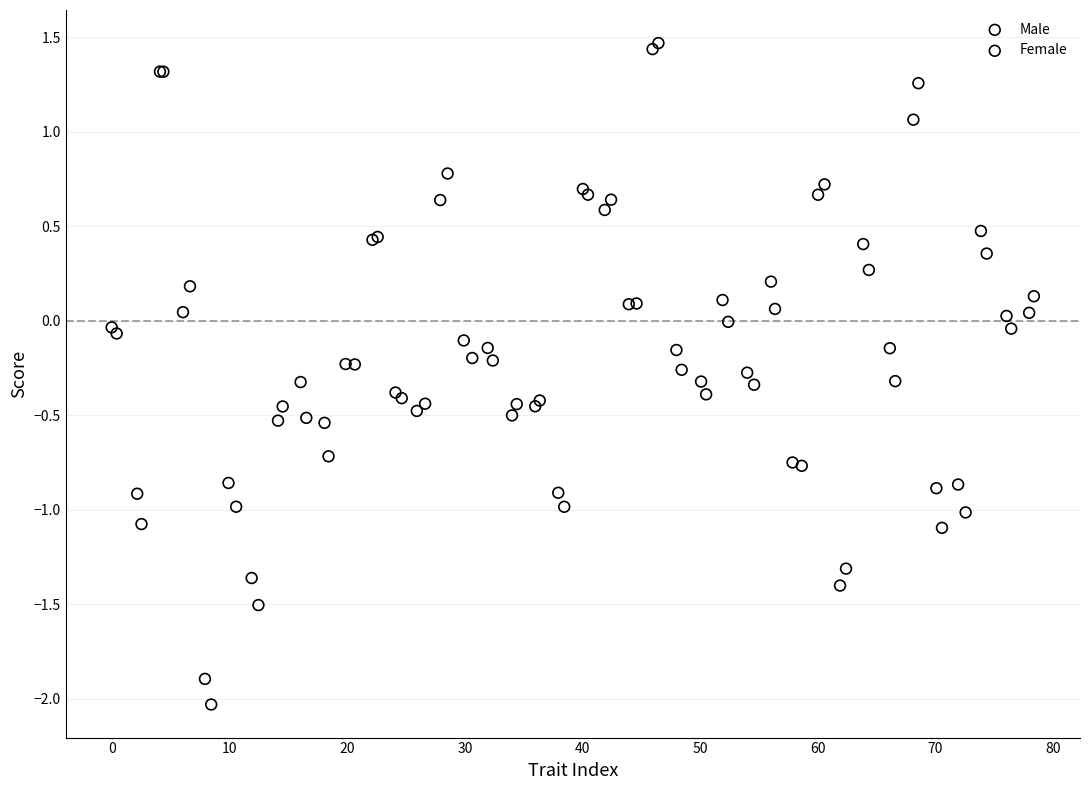

Which series has the largest Y range (max minus min)?

Female